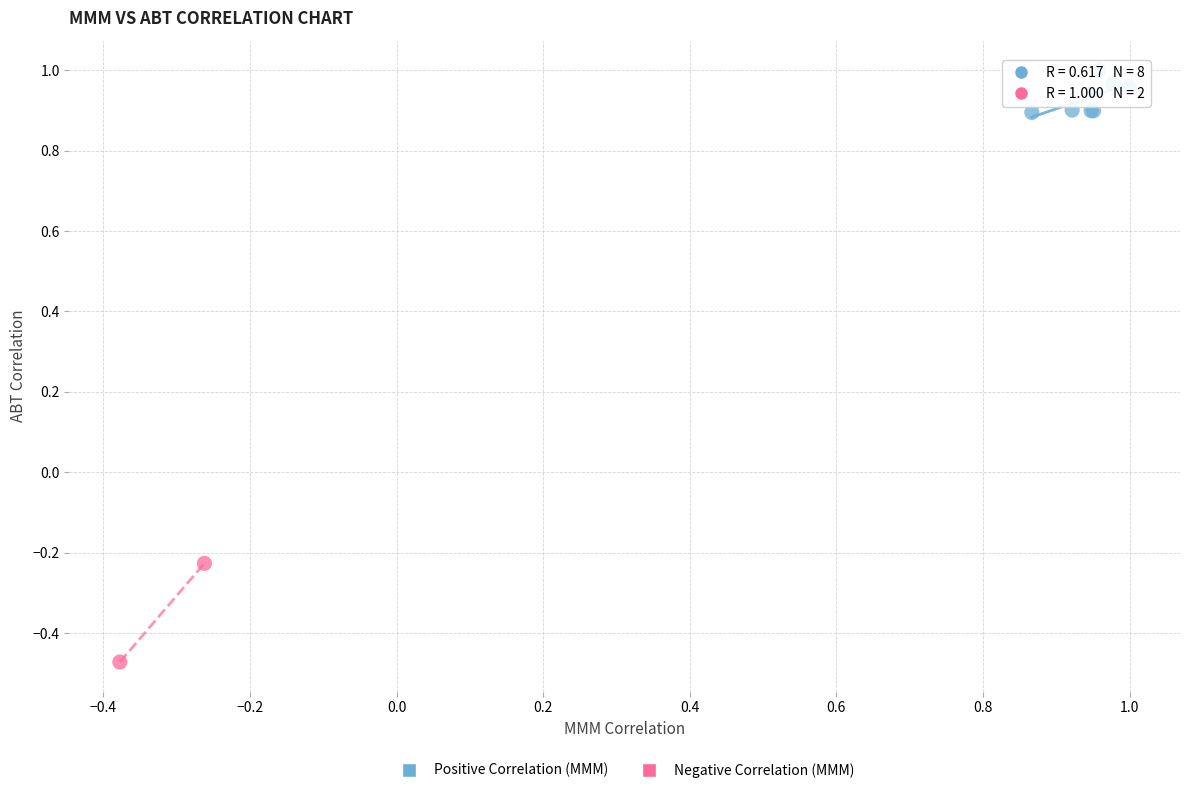

Which series contains the highest Y value?

Positive Correlation (MMM)